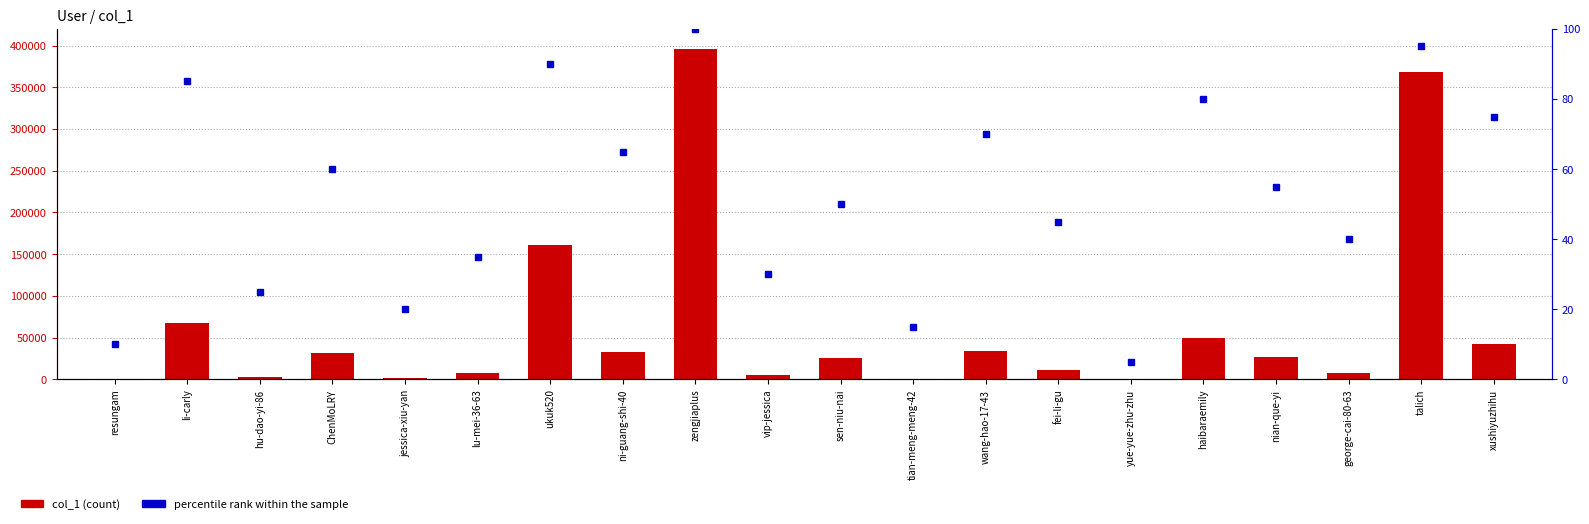

Which series has the largest range (max minus min)?

col_1